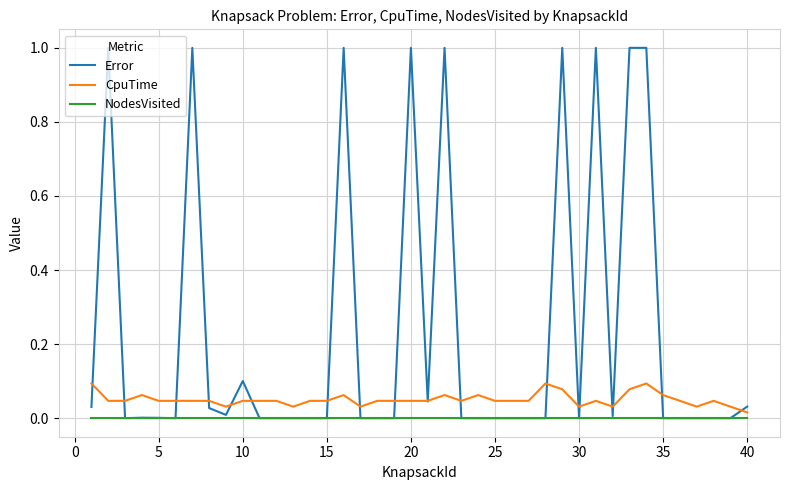

Rank the series by their average value, from highest to lowest.

Error, CpuTime, NodesVisited